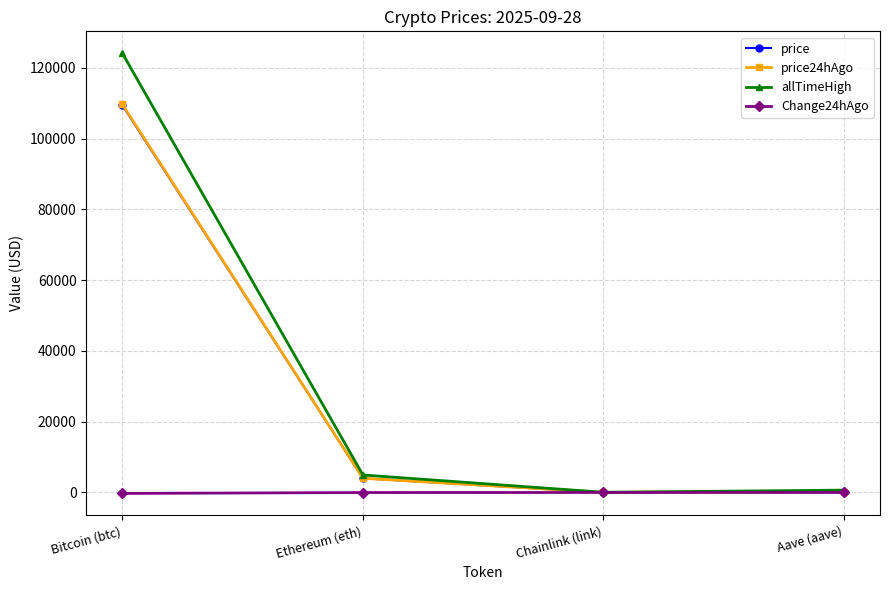

Where does the price series first go above 4003?

Bitcoin (btc)